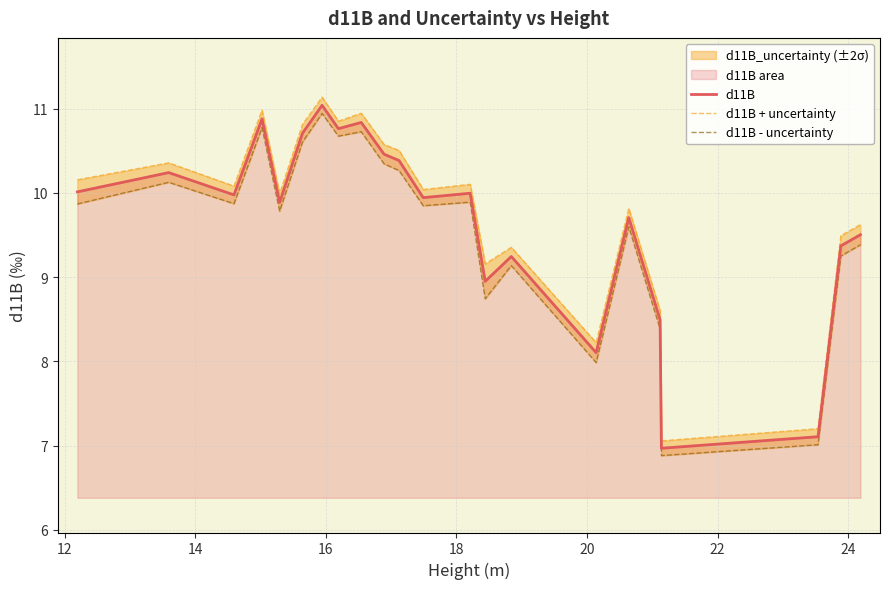

True or false: d11B + uncertainty has more than 1 points higher than both neighbors.

True